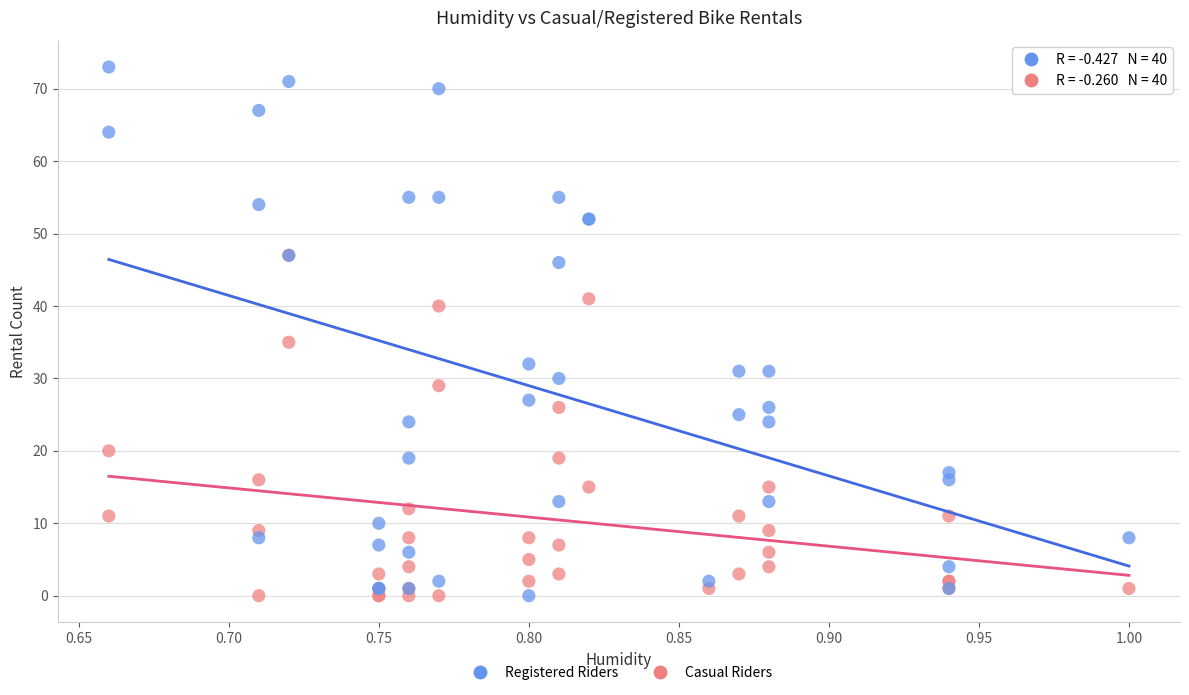

In the Registered Riders series, what Y value is closest to 36?

32